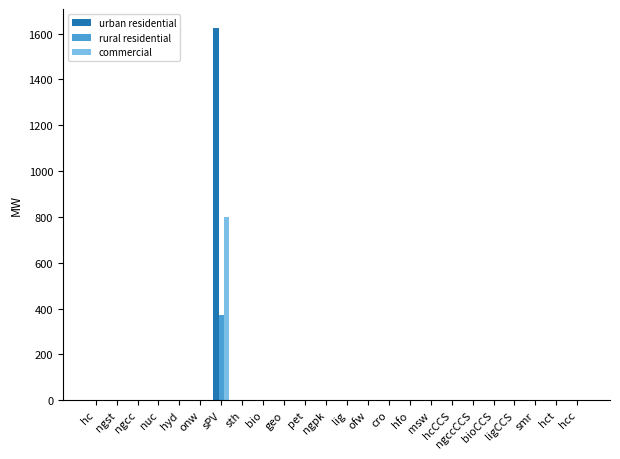

At which category is the sum across all series the highest?

sPV